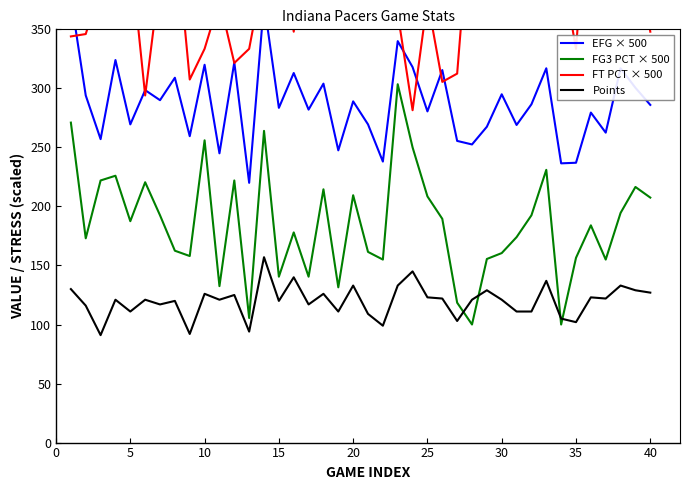

What is the minimum value for Points?

91.0